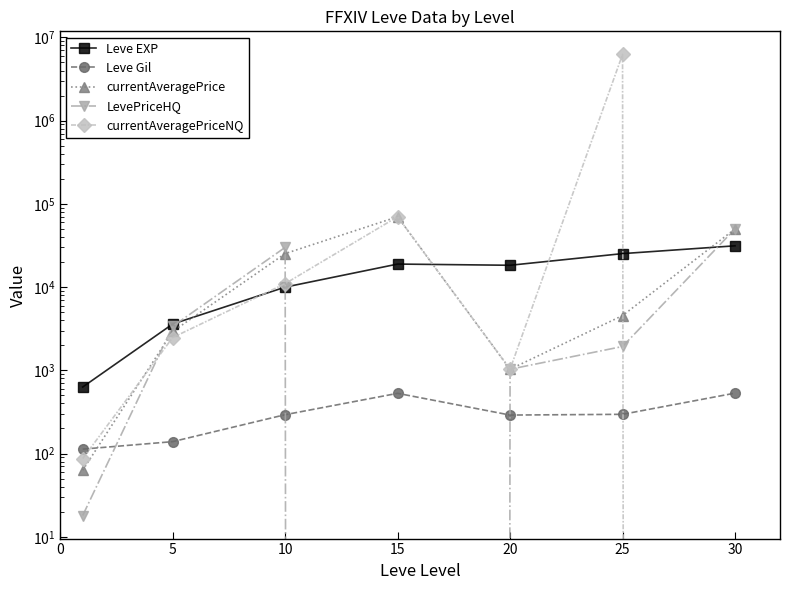

What are all the series names shown in the legend?

Leve EXP, Leve Gil, currentAveragePrice, LevePriceHQ, currentAveragePriceNQ